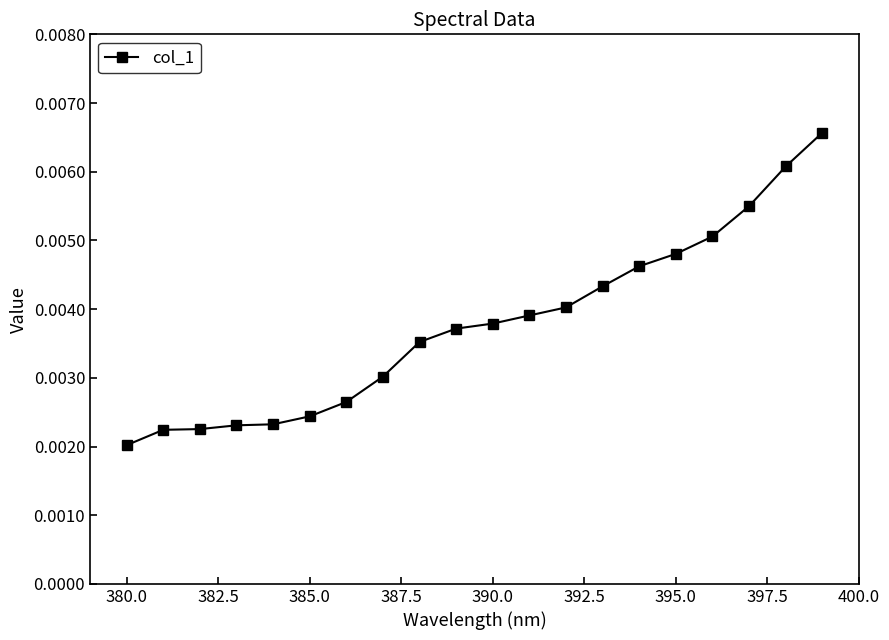

Count the values in the range 0 to 1.

20